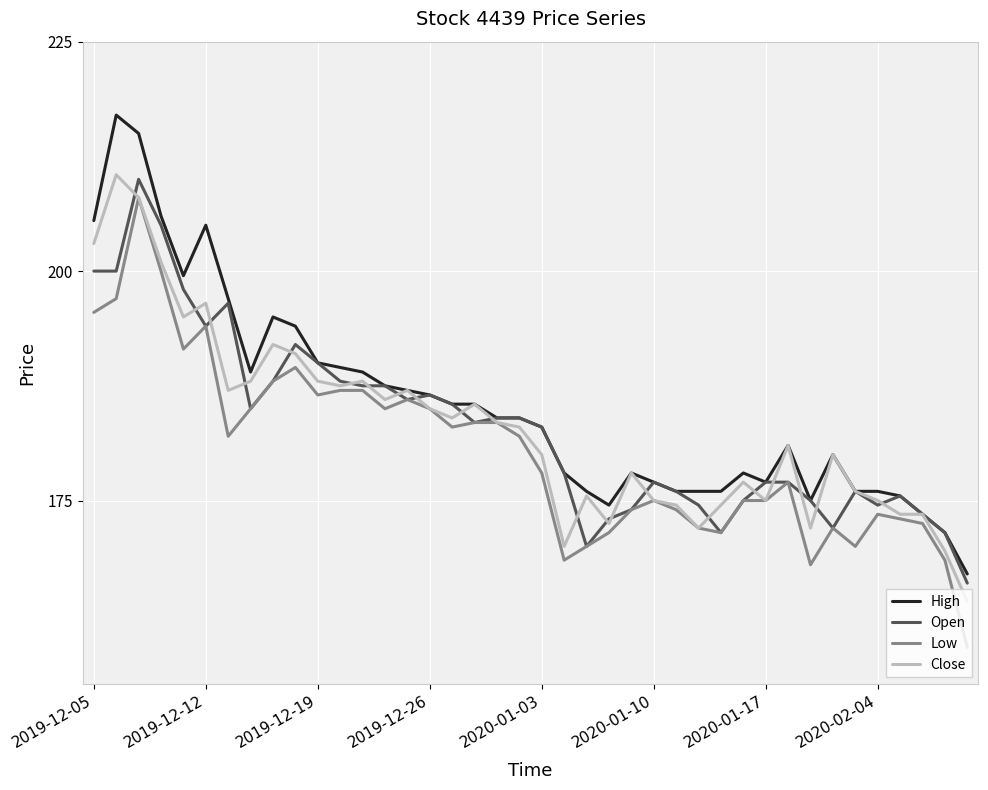

What is the lowest value of the Open series?

166.0